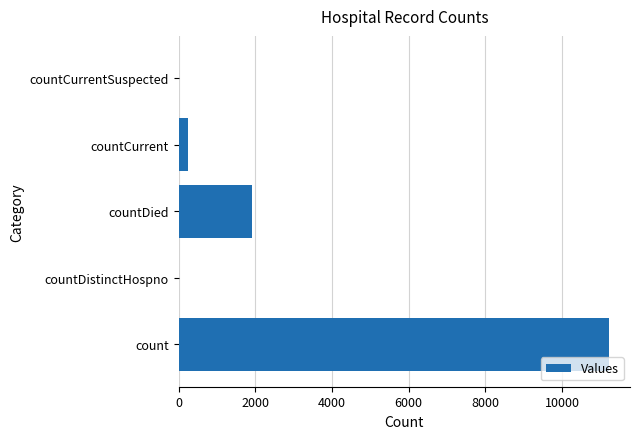

Is it true that the value at count is 11211?

True